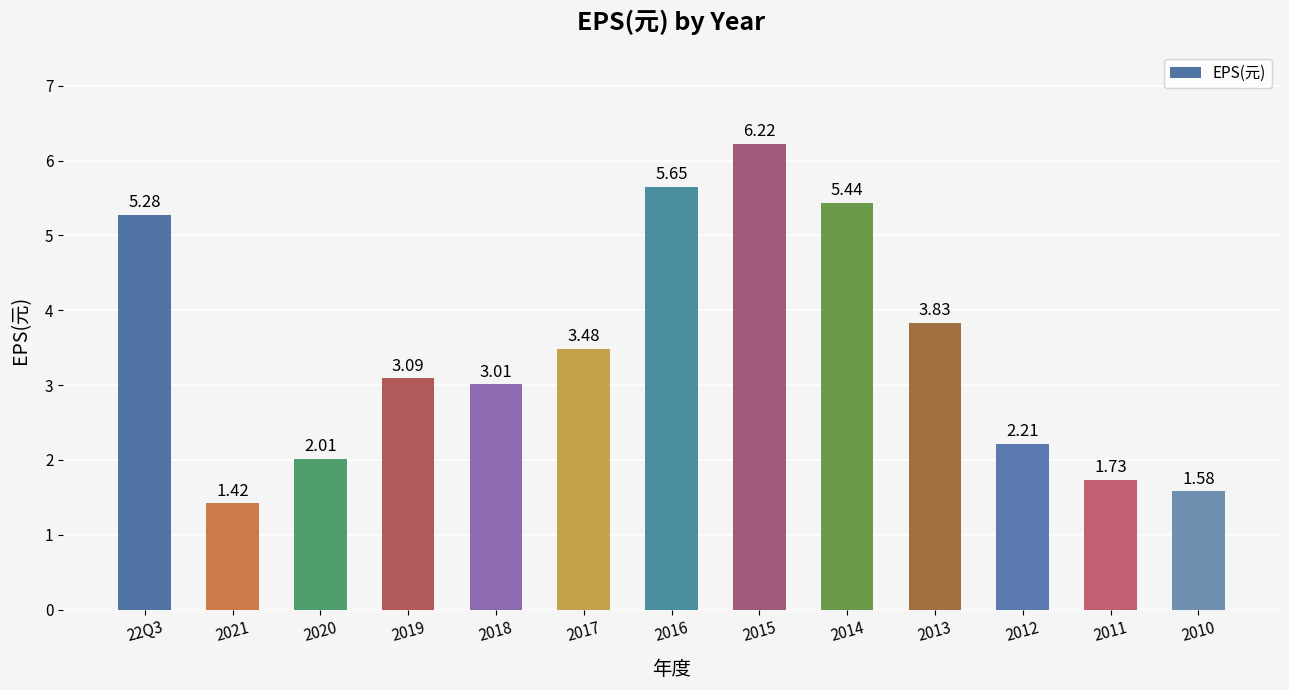

What position from the left is 22Q3?

1